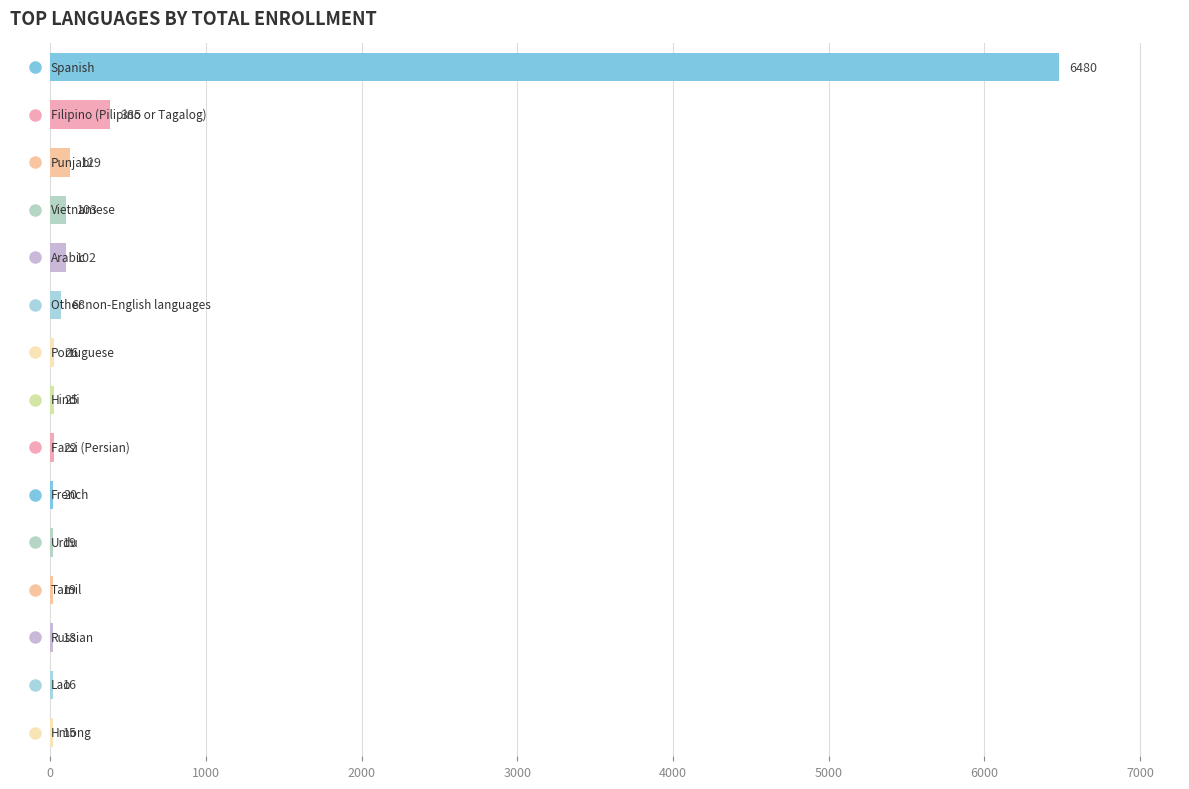

What is the sum of all values?

7447